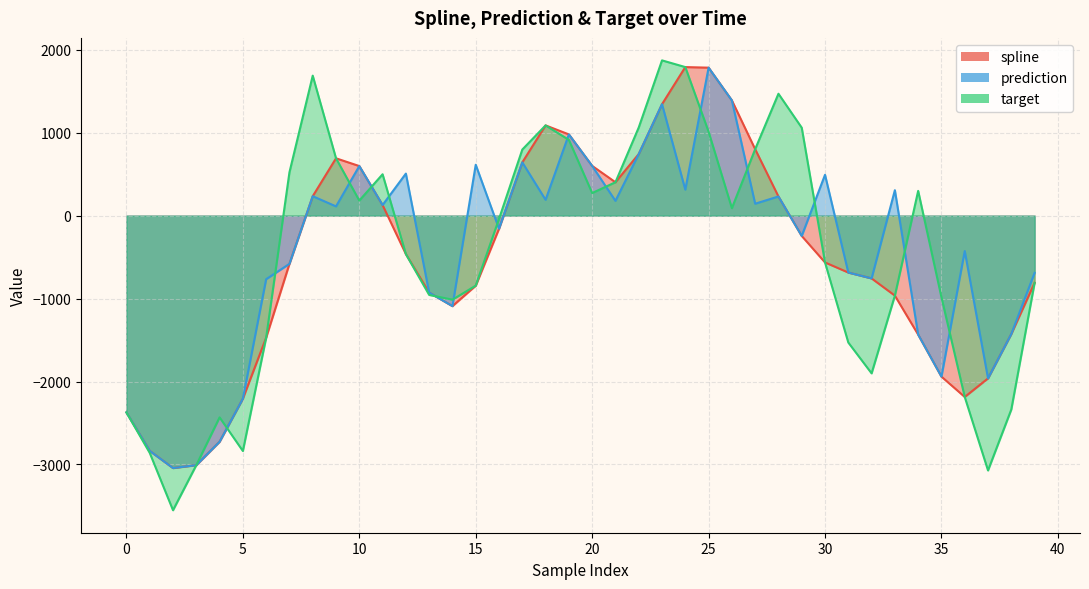

Which has a higher value, 22 or 23?

23